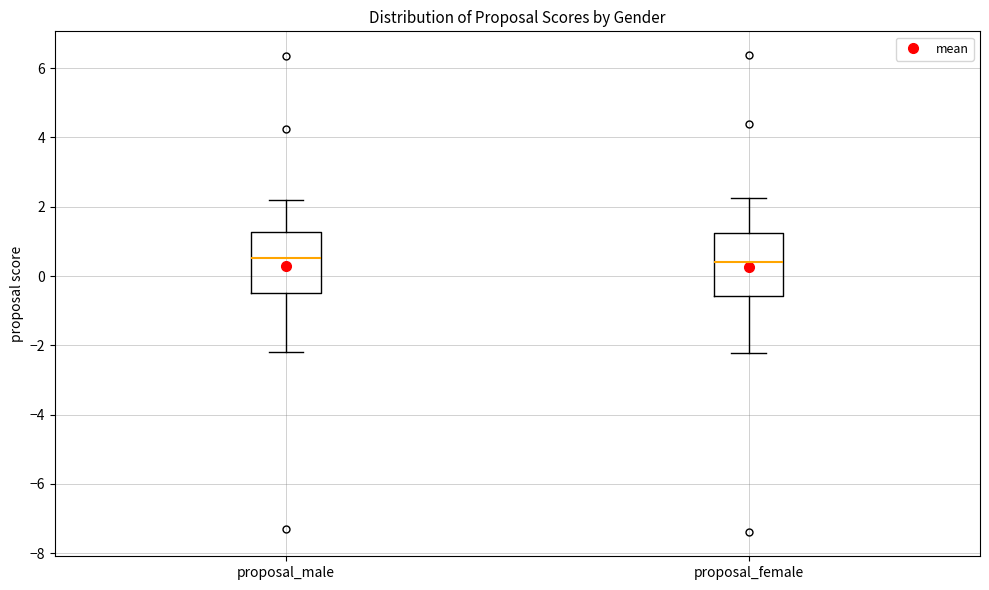

Reading left to right, read every box against the y-axis: the position of its median line, the range the box covers, and the ends of its whiskers. The values are not printed on the chart, so give them approximately, as read against the axis.

proposal_male: median 0.6, box -0.6 to 1.2, whiskers -2.2 to 2.2
proposal_female: median 0.4, box -0.6 to 1.2, whiskers -2.2 to 2.2